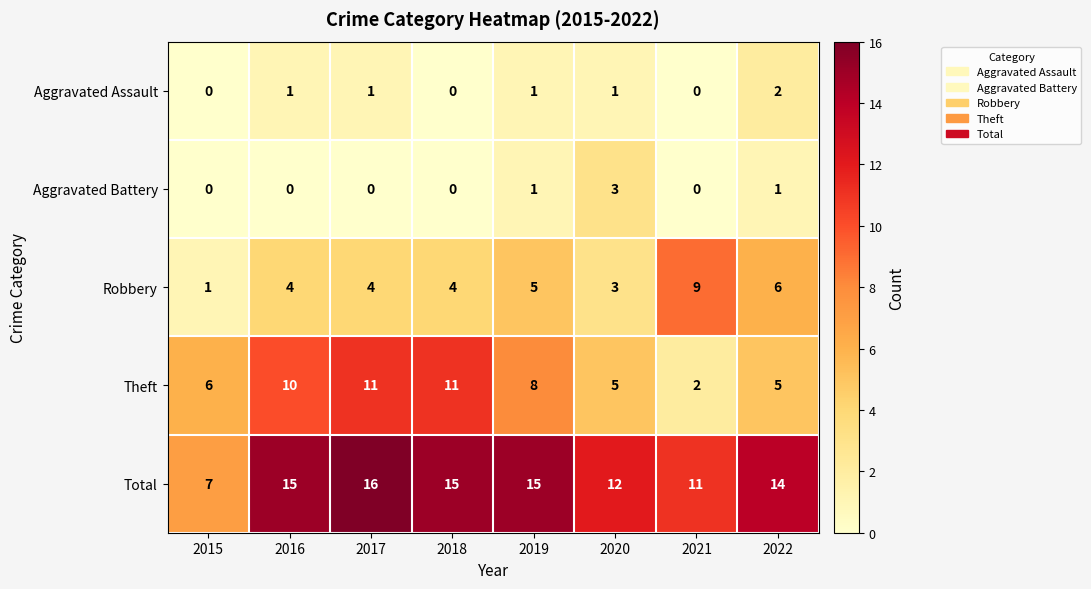

Which category has the highest value in the Robbery series?

2021